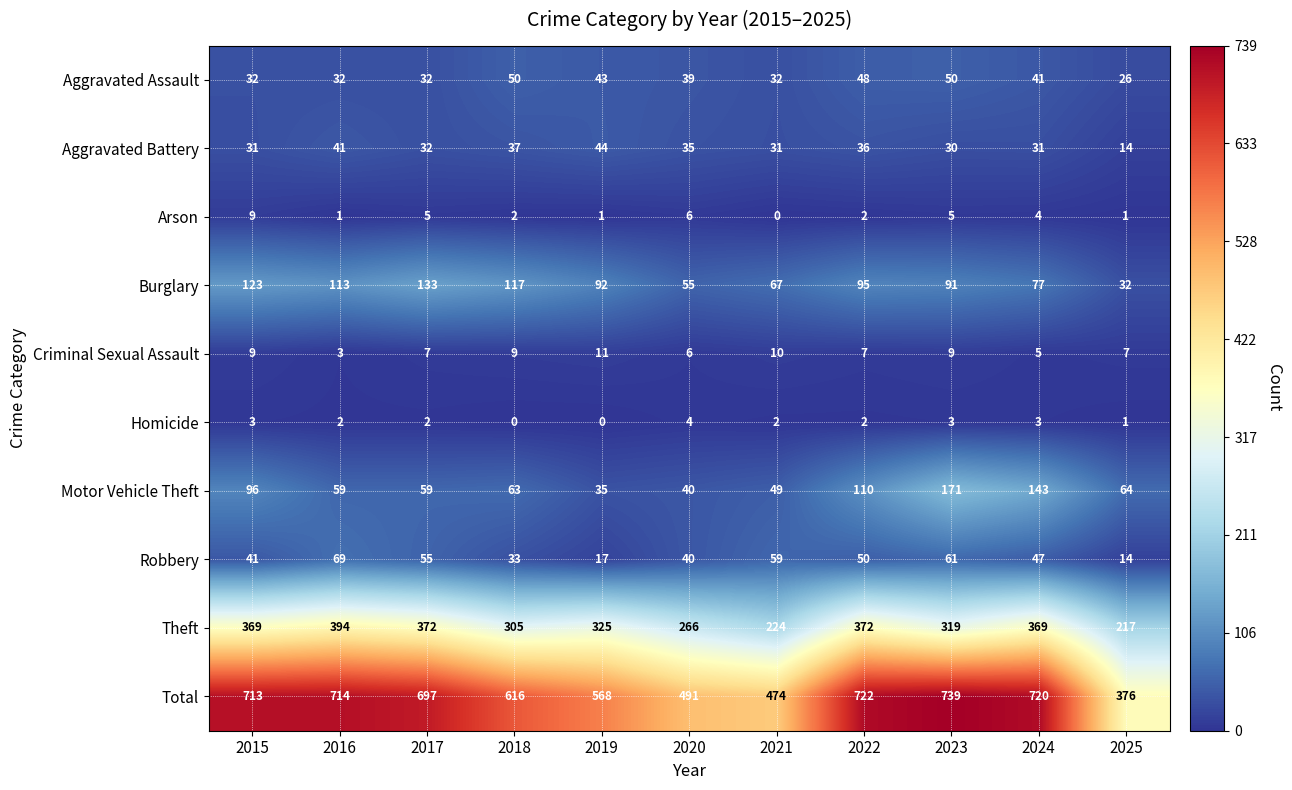

What is the greatest value displayed?

739